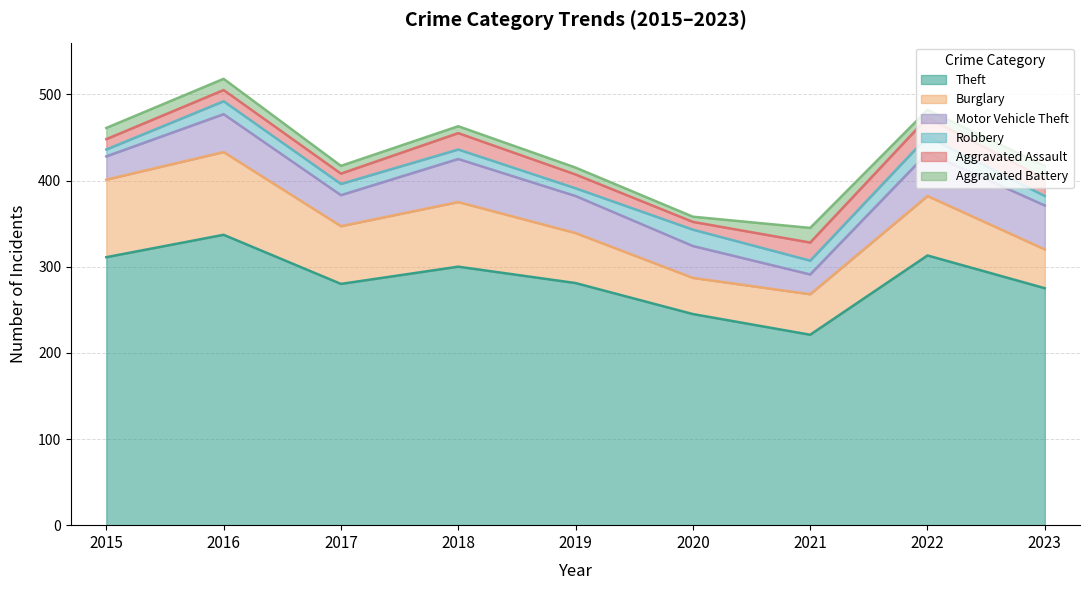

What is the difference between the highest and lowest values at 2018?

292